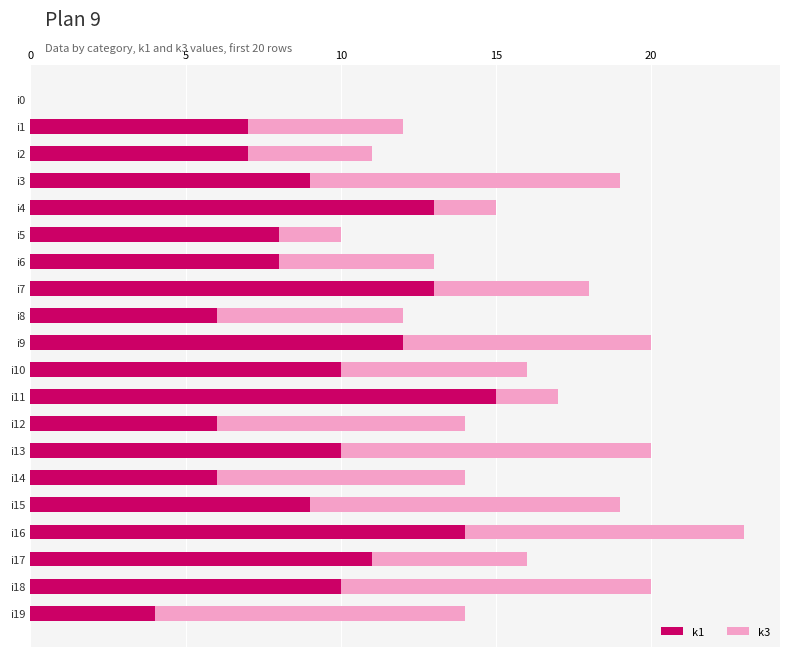

What is the sum of all k1 values?

178